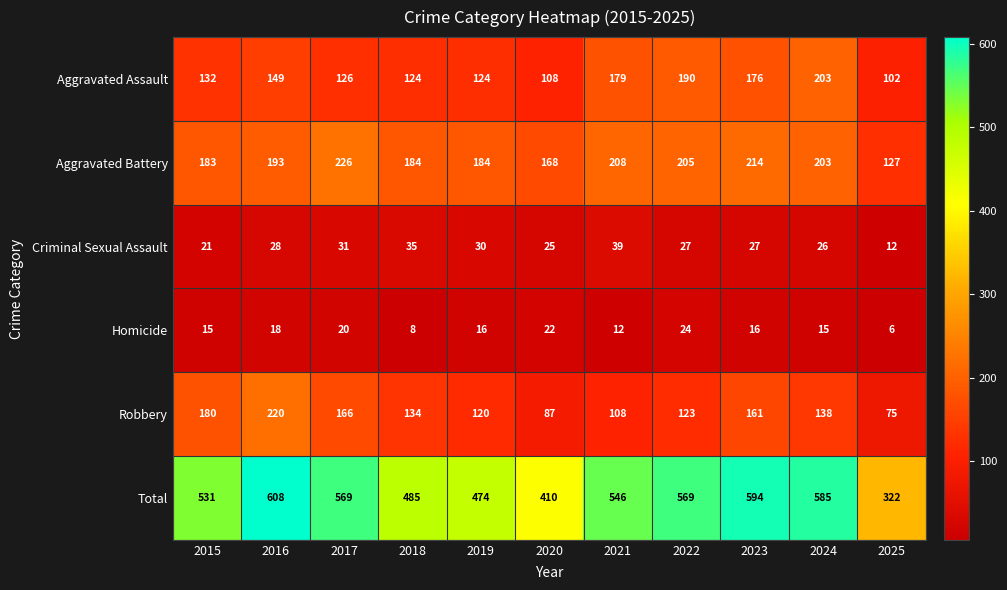

What is the sum of the Total values at 2020 and 2021?

956